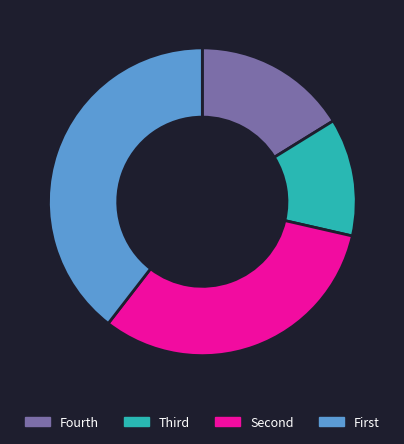

What is the largest slice in the pie chart?

First